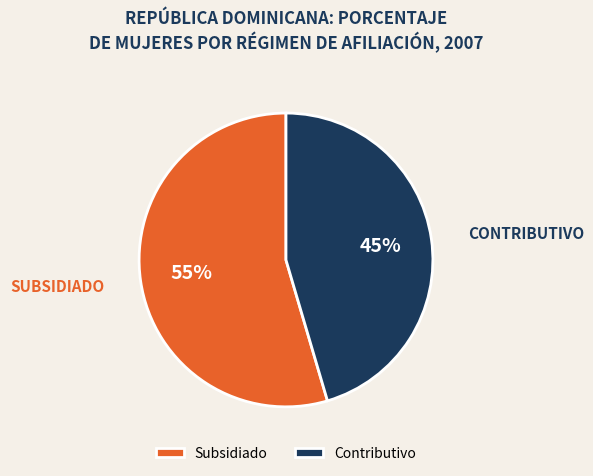

To the nearest percent, what is the average slice percentage?

50%